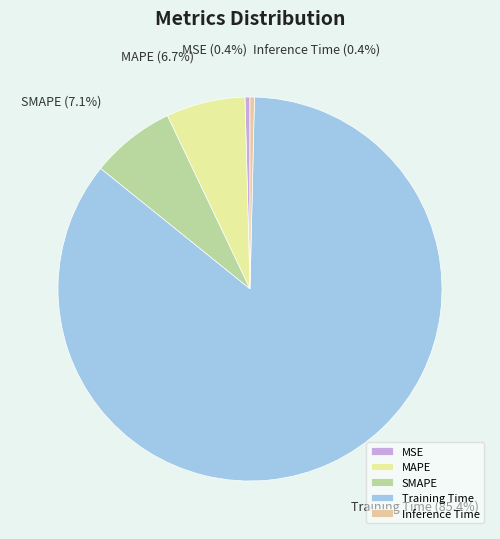

Between MAPE and Inference Time, which is larger?

MAPE